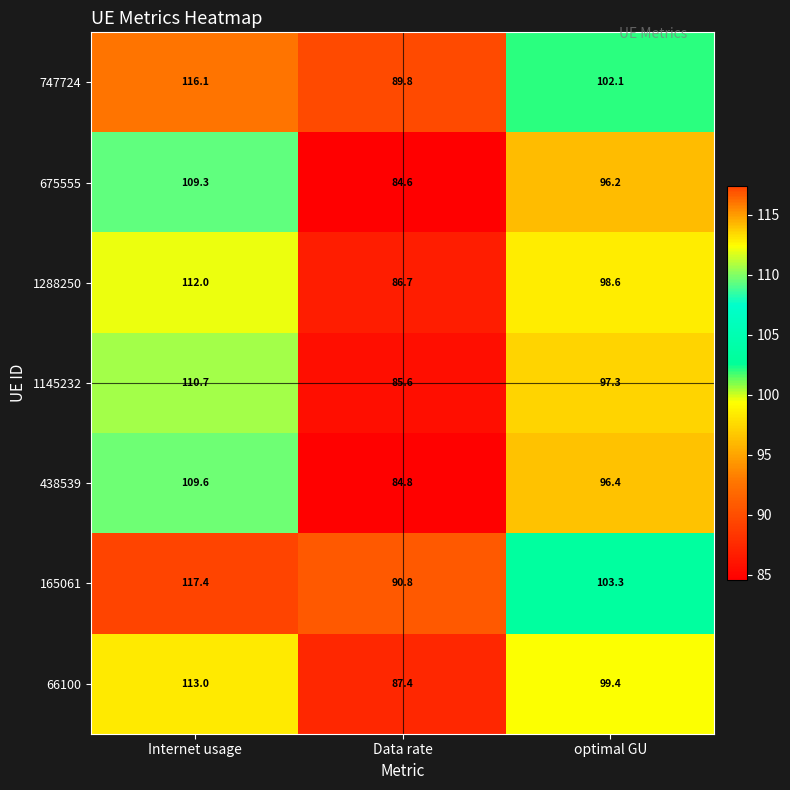

At which label does 1145232 first exceed 97?

Internet usage